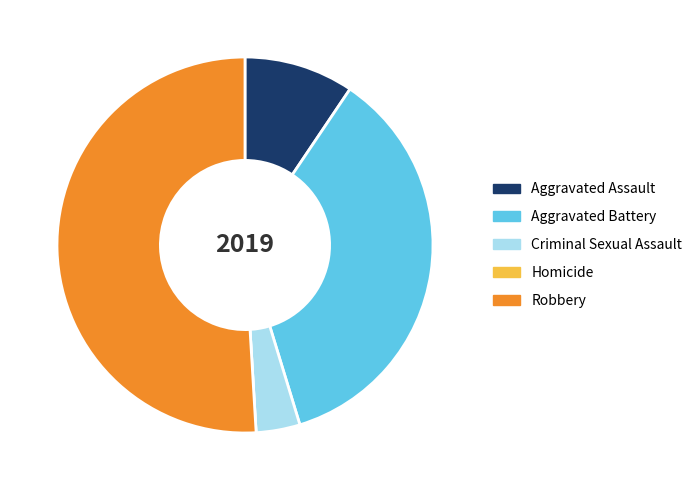

True or false: Aggravated Battery accounts for 50% of the total.

False